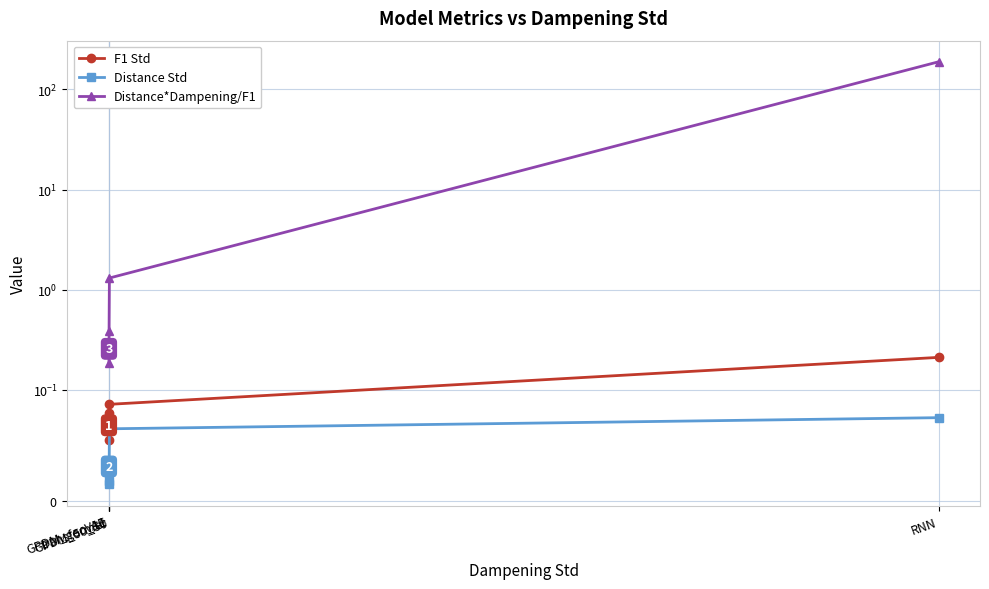

True or false: F1 Std and Distance*Dampening/F1 cross at least once.

False